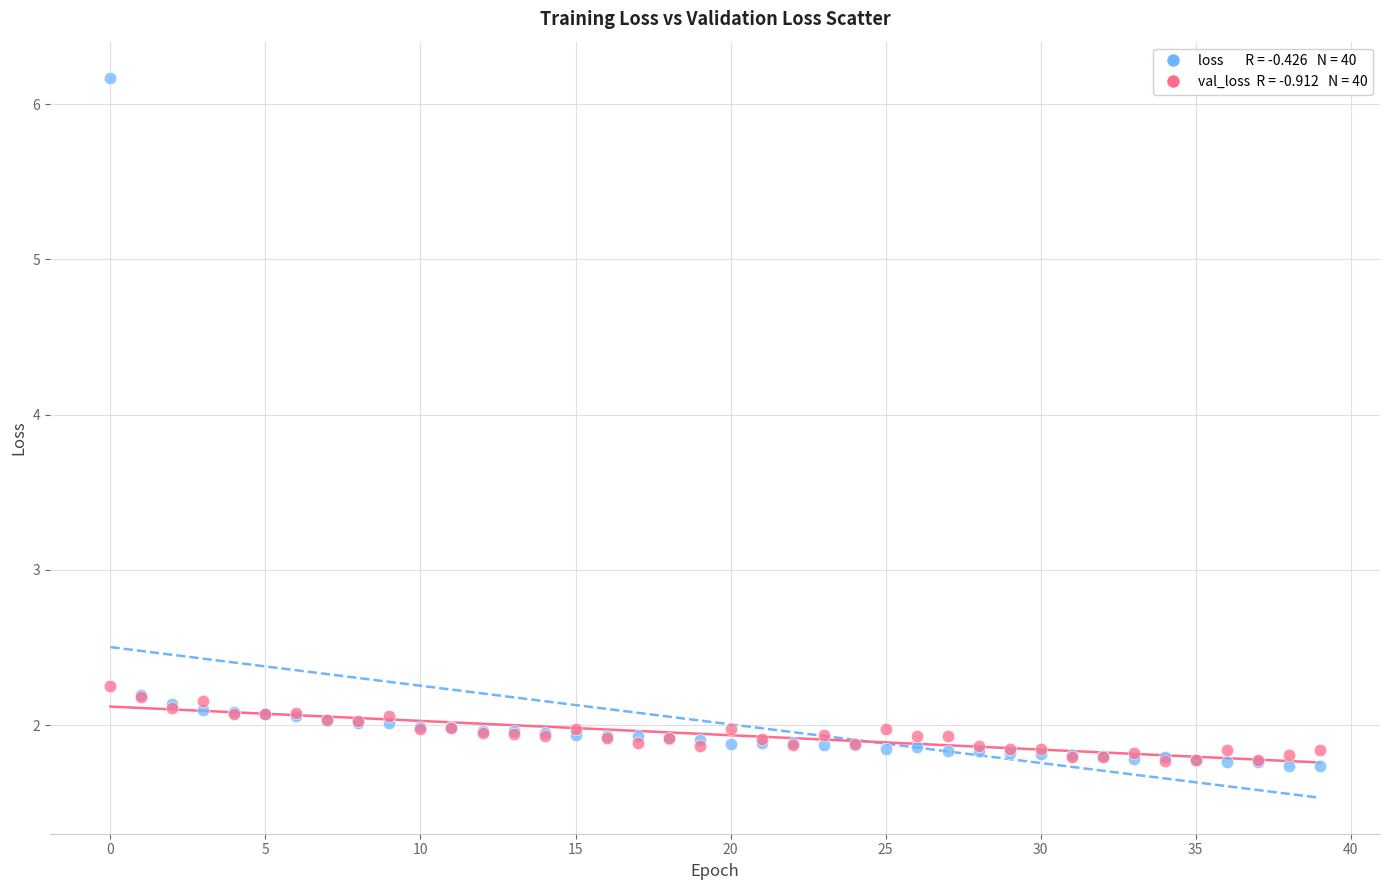

Across all series, what Y value is closest to 3?

2.3